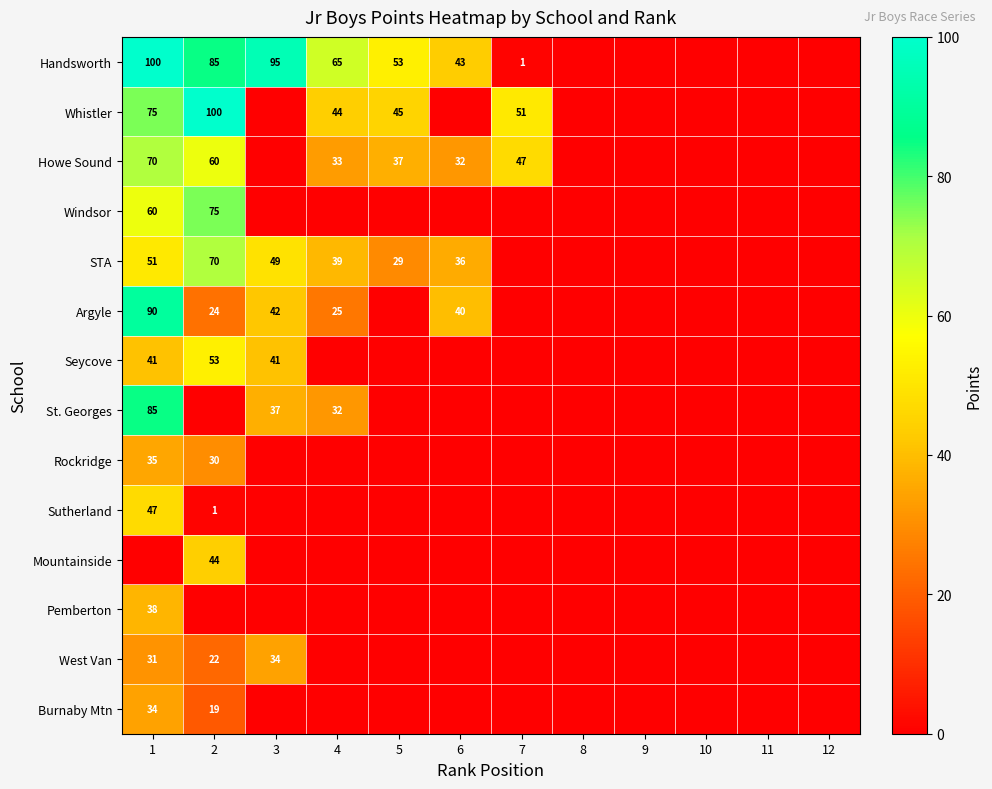

Which label corresponds to the smallest value in the chart?

8